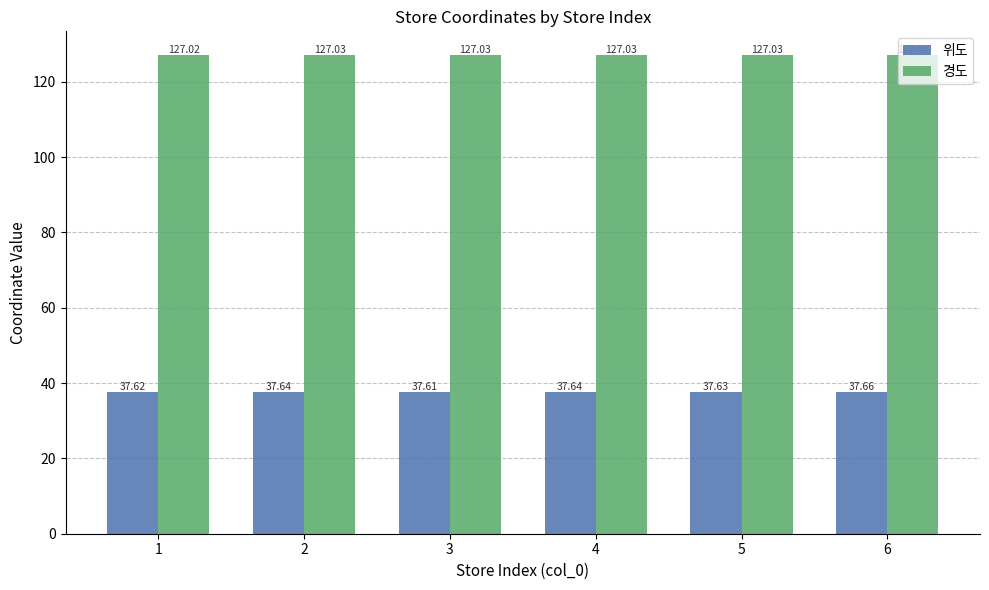

Reading right to left, what are all the values shown in this chart?

위도: 37.7	37.6	37.6	37.6	37.6	37.6
경도: 127.0	127.0	127.0	127.0	127.0	127.0